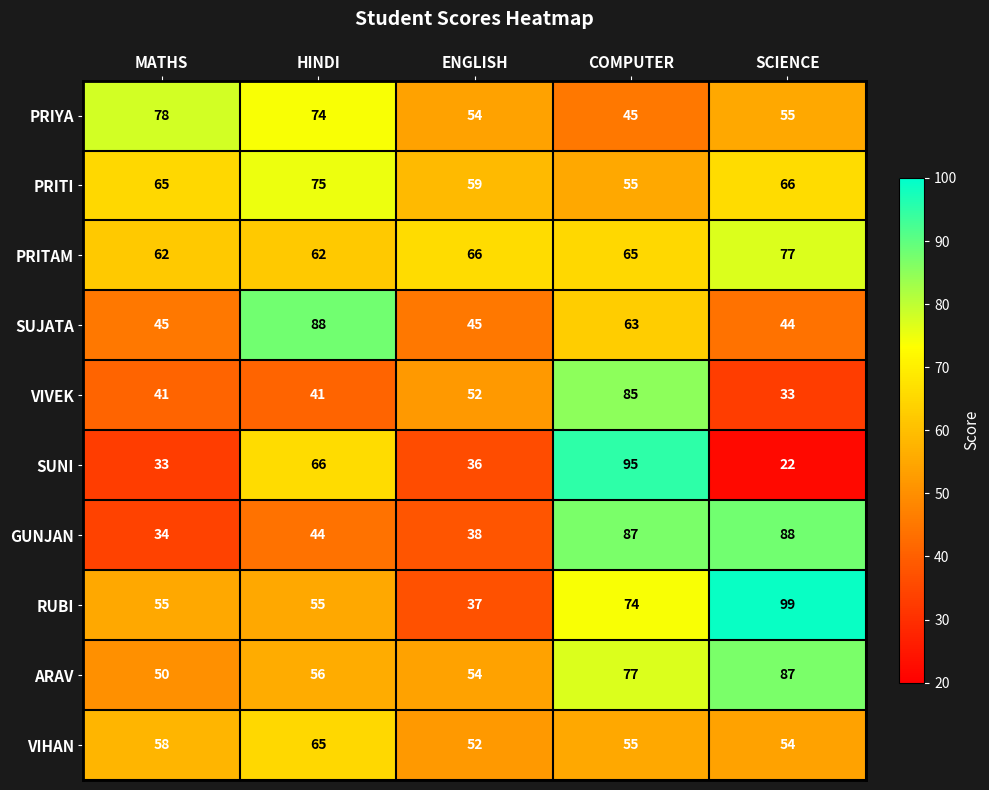

What is the maximum value shown in the chart?

99